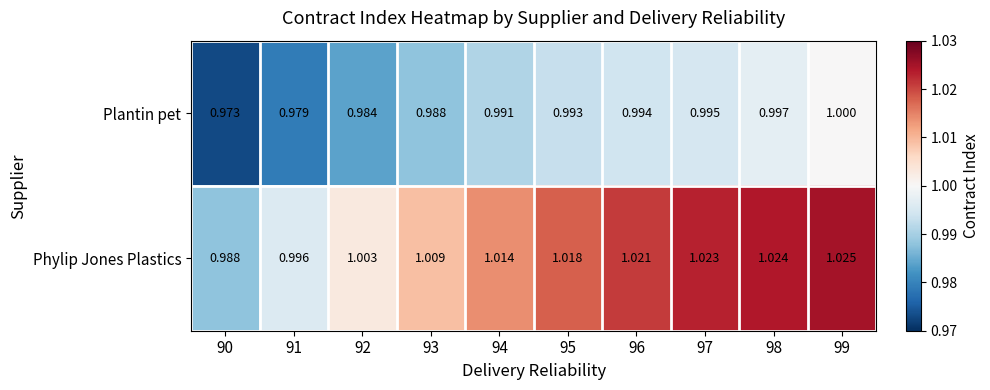

Rank the series by their average value, from lowest to highest.

Plantin pet, Phylip Jones Plastics